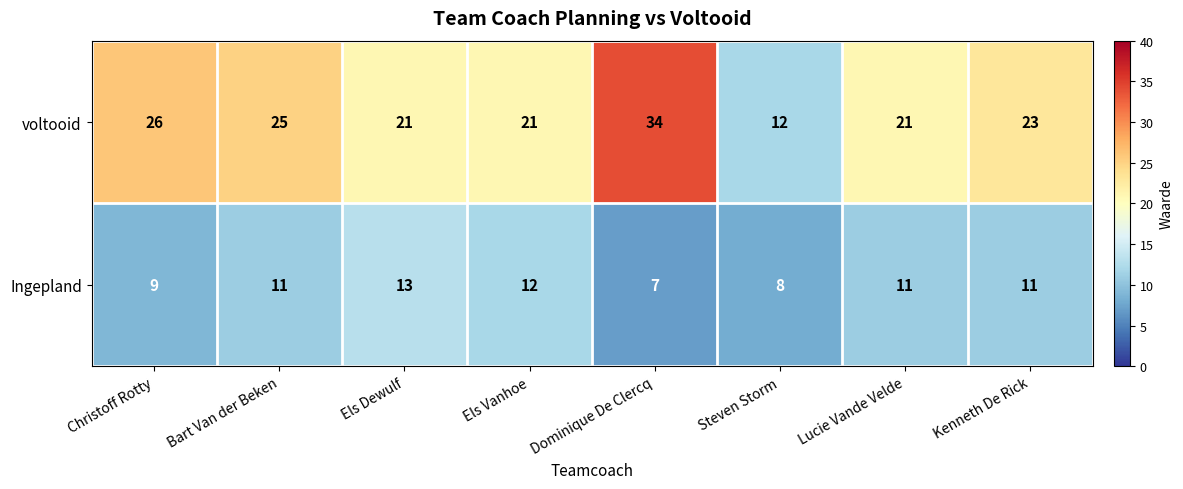

Where is Ingepland nearest to the value 10?

Christoff Rotty